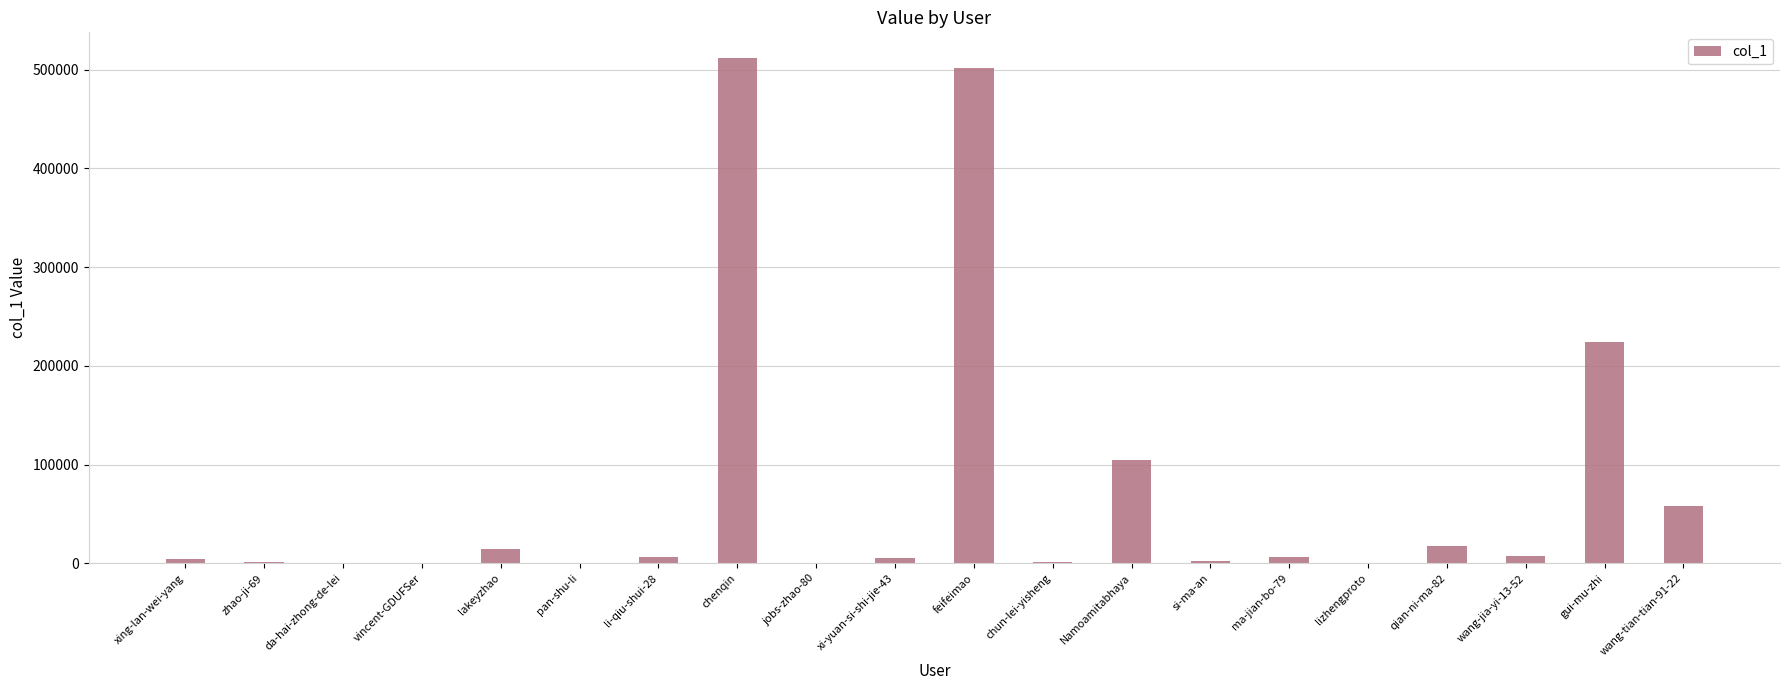

Is it true that the value at wang-tian-tian-91-22 is 57675?

True